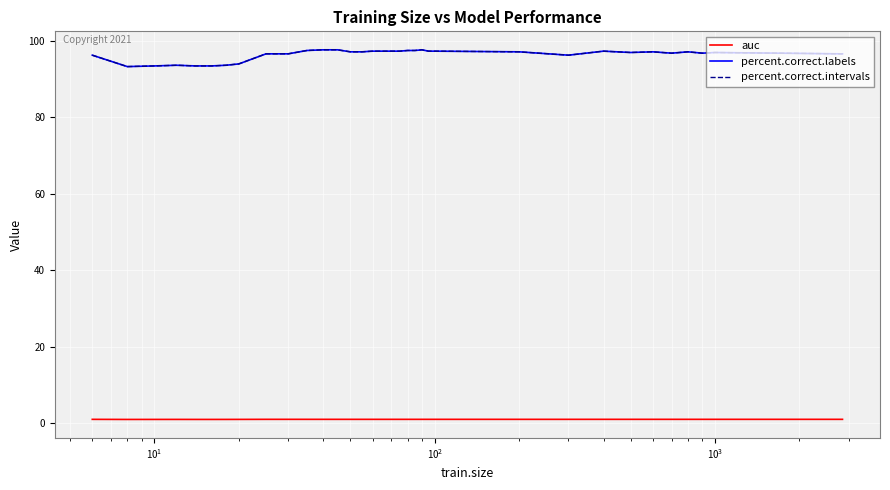

What is the minimum value for auc?

1.0